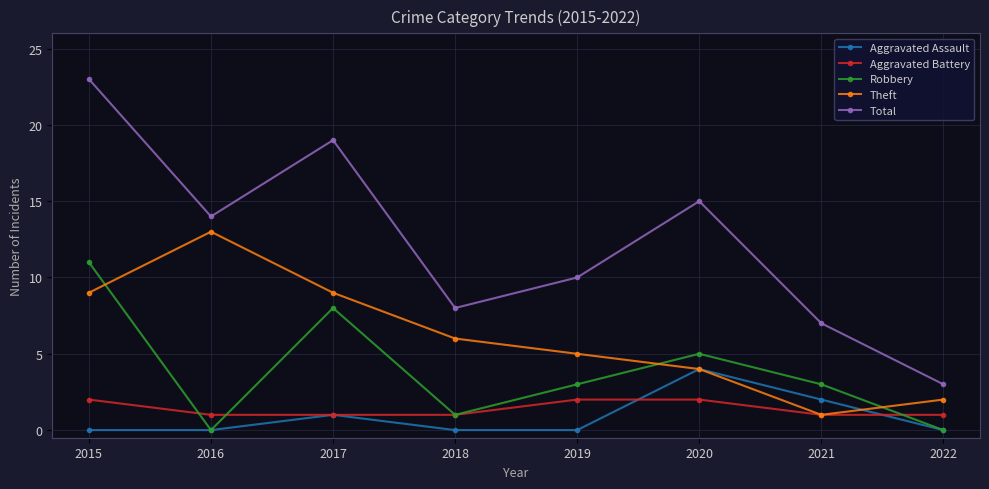

Reading left to right, extract all data points from this chart.

Aggravated Assault: 0	0	1	0	0	4	2	0
Aggravated Battery: 2	1	1	1	2	2	1	1
Robbery: 11	0	8	1	3	5	3	0
Theft: 9	13	9	6	5	4	1	2
Total: 23	14	19	8	10	15	7	3